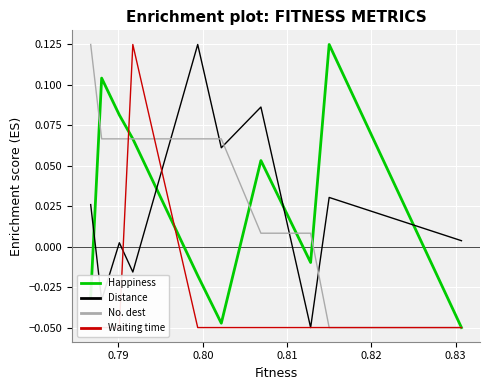

The Distance series shows -0.0 at 33. True or false?

False